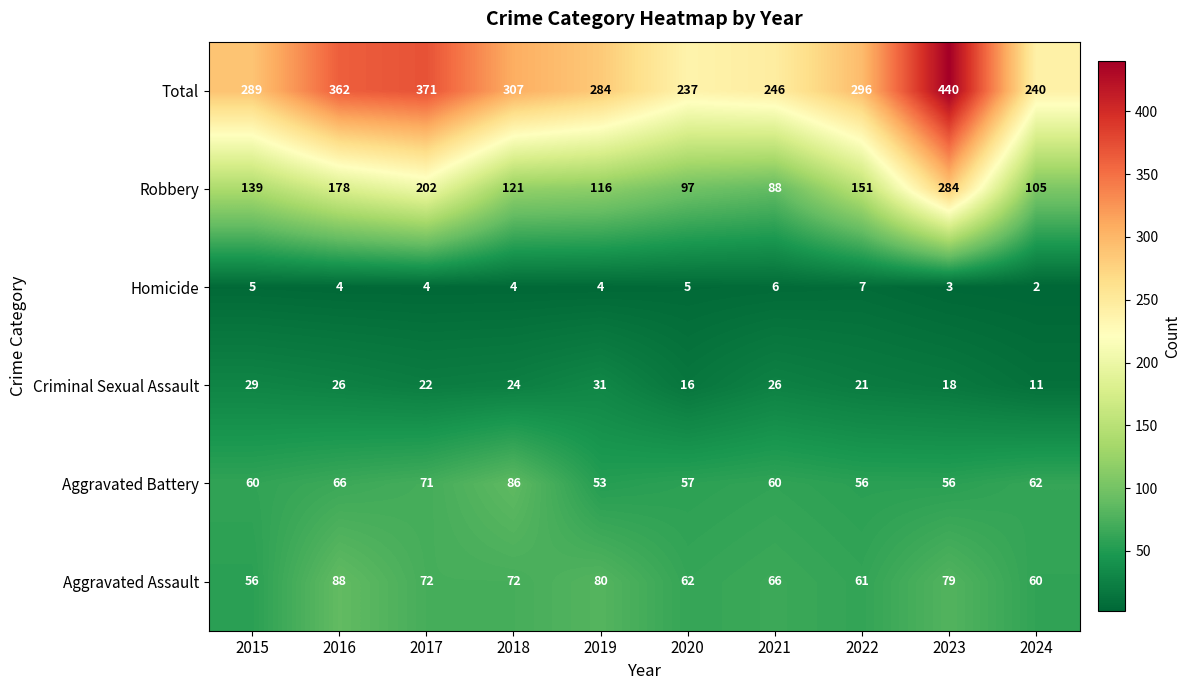

At which category is the sum across all series the highest?

2023